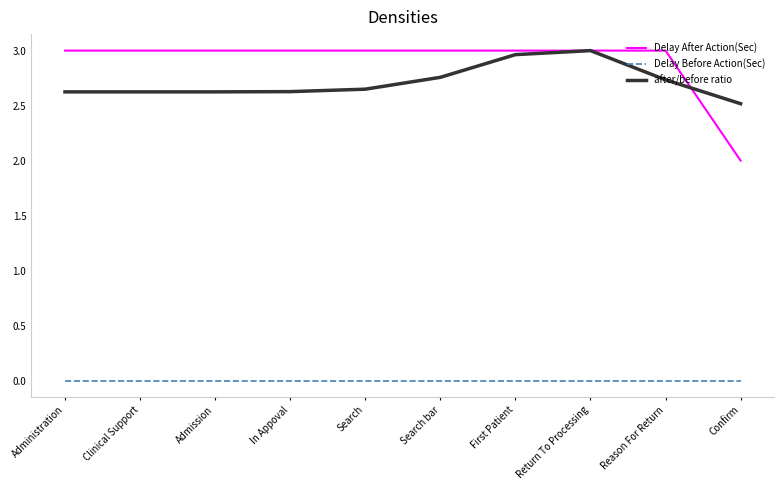

Where is after/before ratio nearest to the value 2?

Confirm